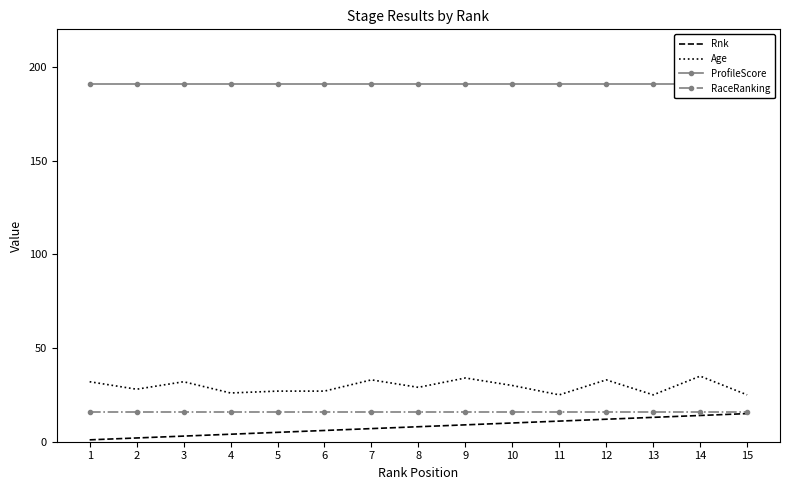

At 2, list the series in order from largest to smallest.

ProfileScore, Age, RaceRanking, Rnk